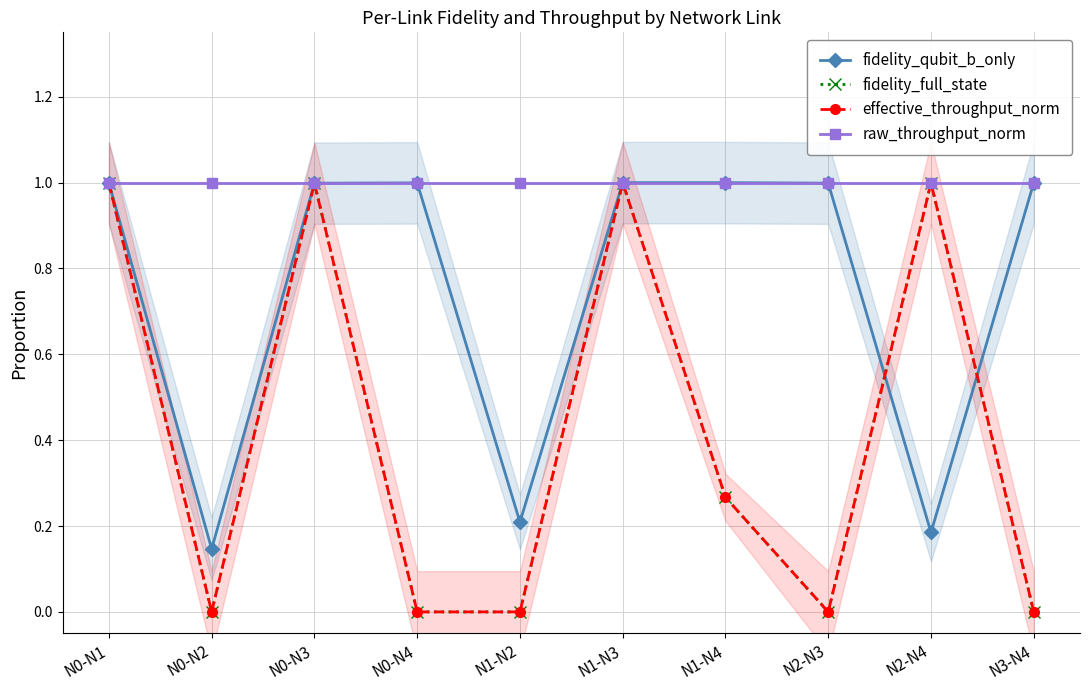

Does the chart have visible grid lines?

Yes